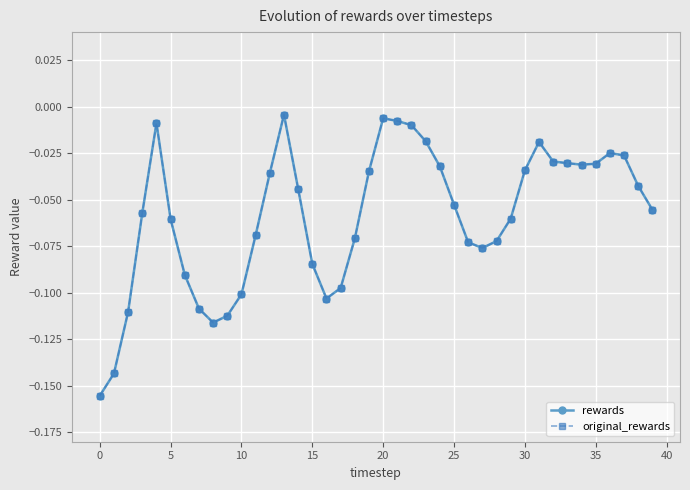

How many lines are shown in the chart?

2